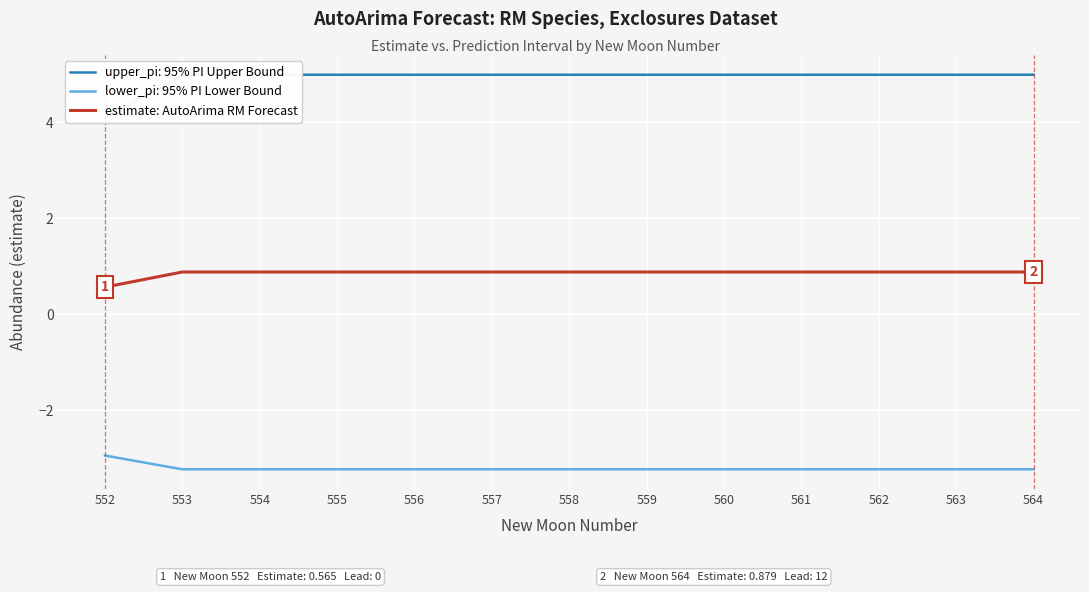

Read the value at 552.

0.6